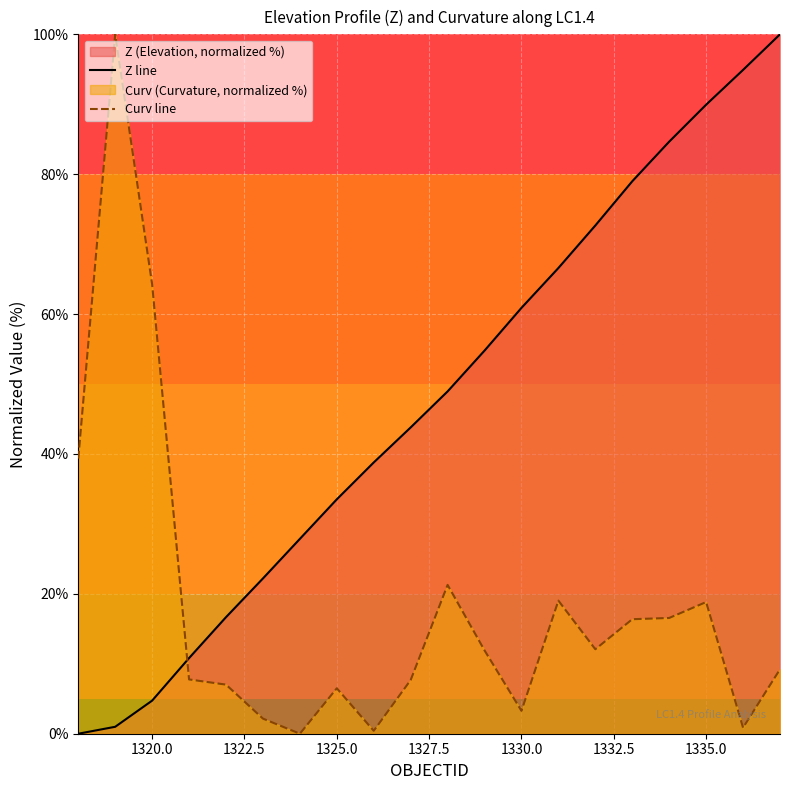

What is the difference between the maximum and minimum values in the Curv line series?

100.0